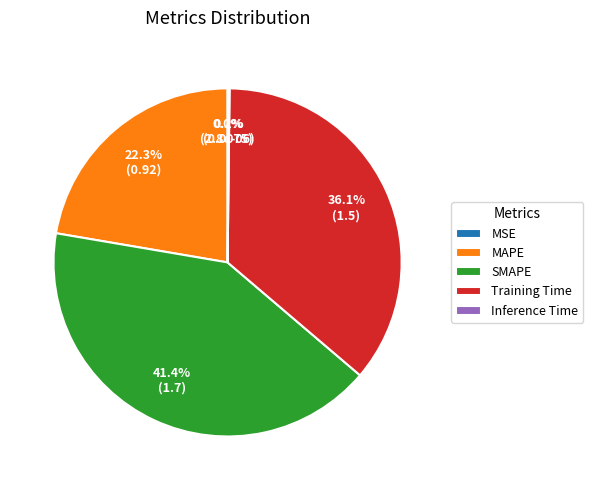

Which category has the biggest portion of the pie?

SMAPE